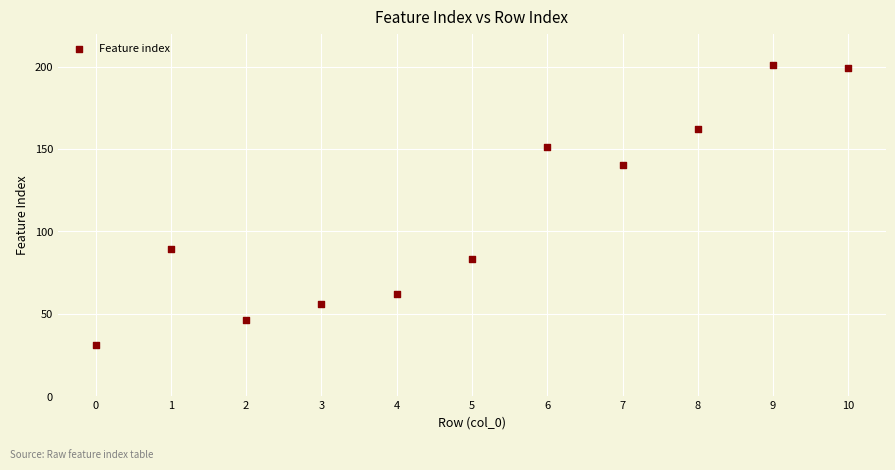

What Y value in the scatter plot is closest to 116?

140